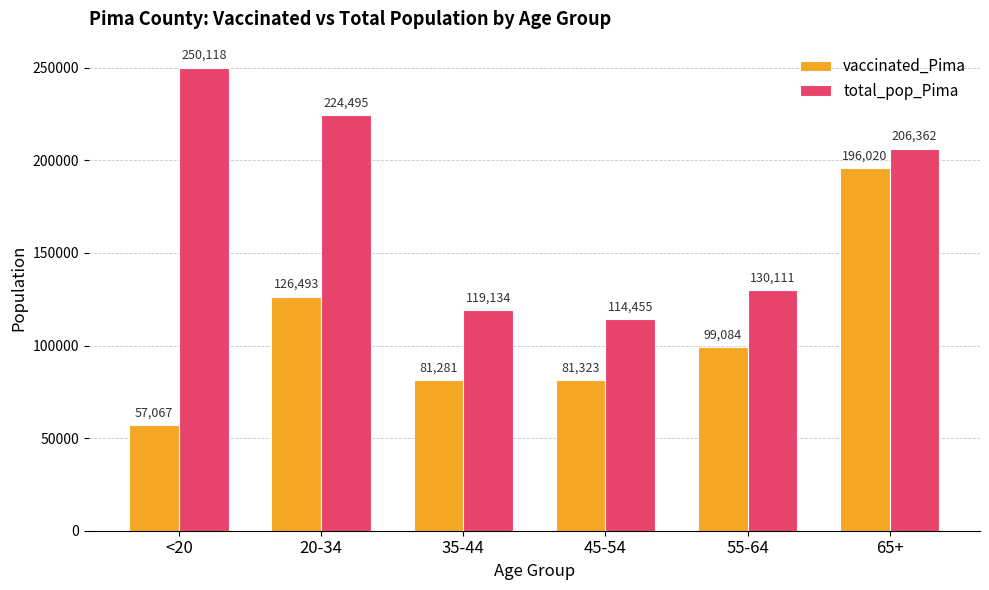

Rank the series by their maximum value, from lowest to highest.

vaccinated_Pima, total_pop_Pima